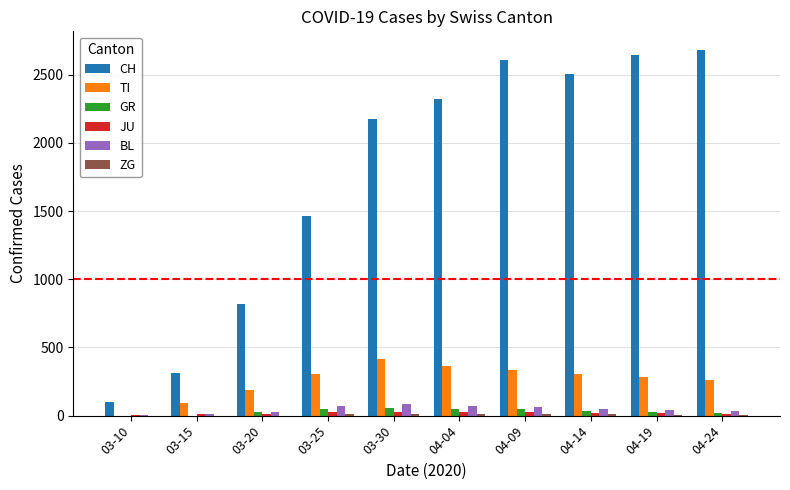

The TI series shows 331 at 04-09. True or false?

True